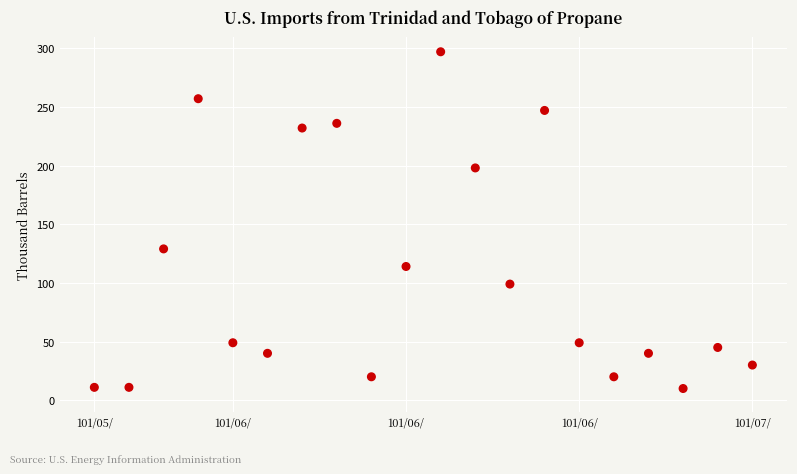

What Y value in the scatter plot is closest to 153?

129